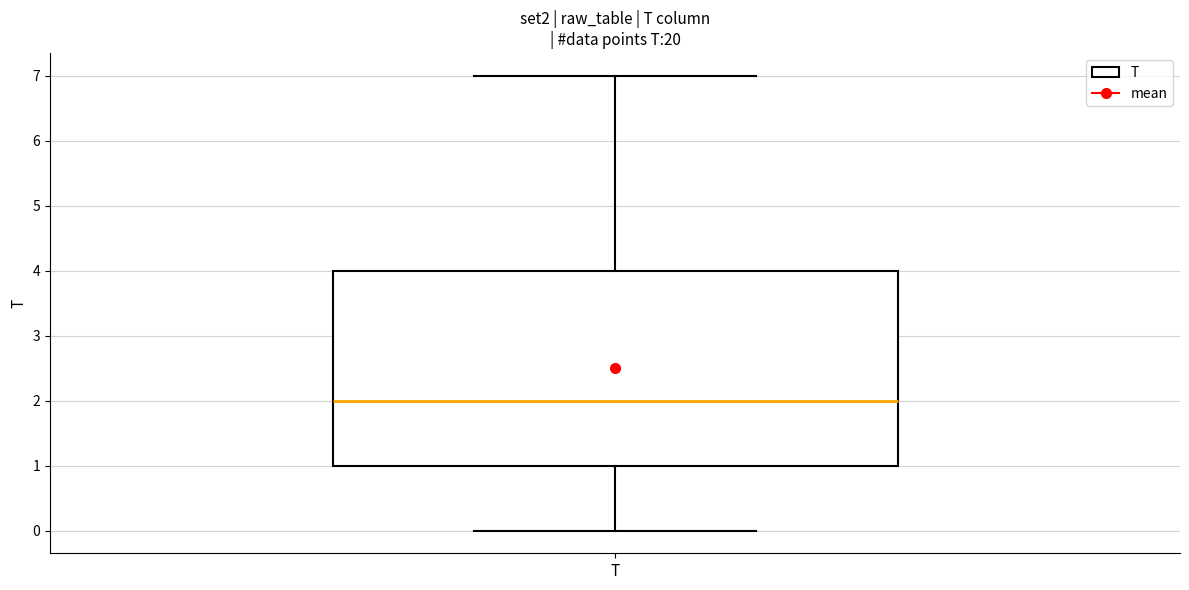

Where does the median line of the box for T sit on the y-axis? The values are not printed on the chart, so give them approximately, as read against the axis.

2